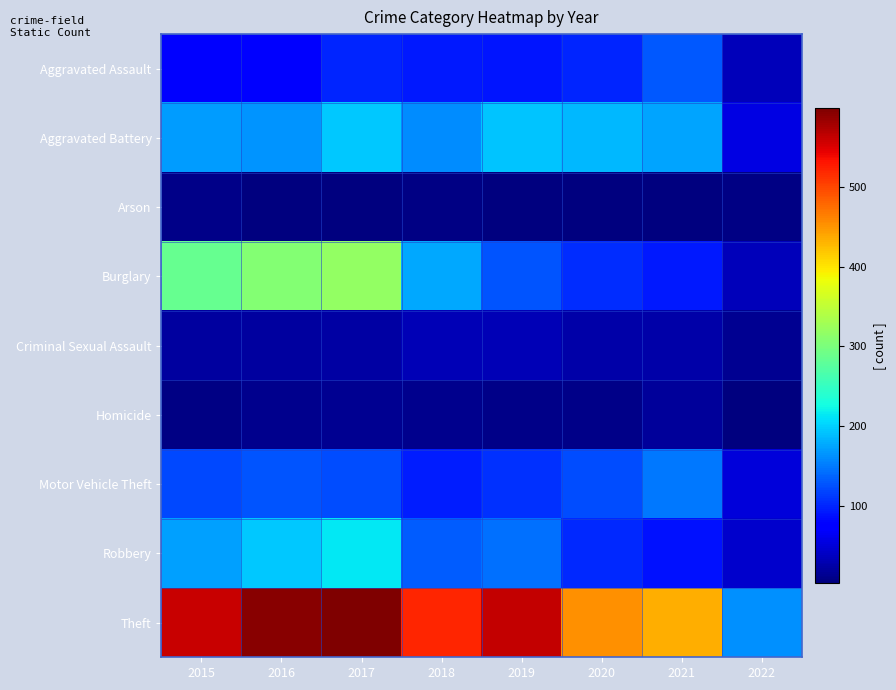

At which category does the chart reach its peak across all series?

2017